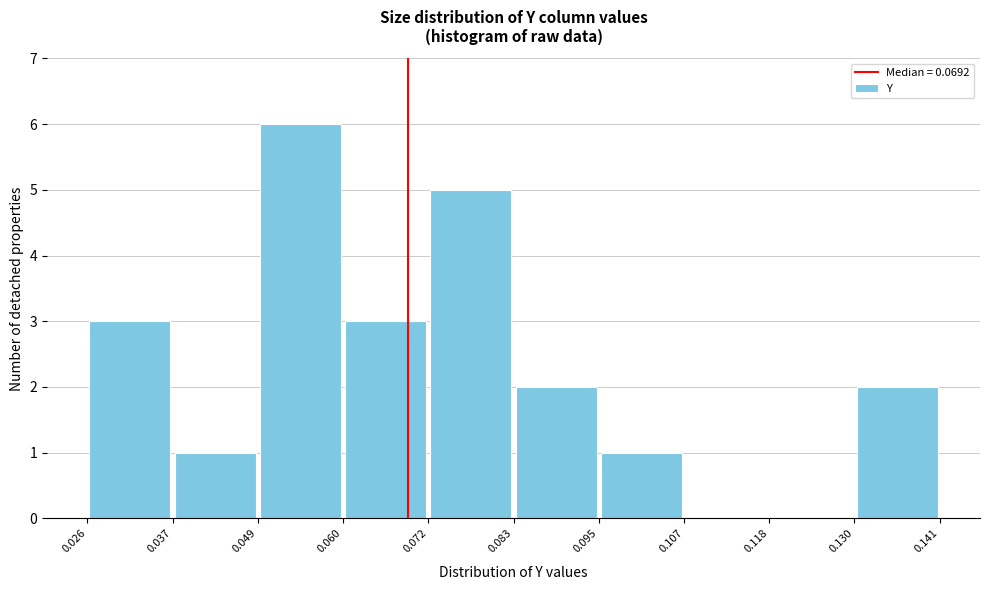

How tall is the bar that spans 0.026 to 0.037 on the x-axis? The values are not printed on the chart, so give them approximately, as read against the axis.

3